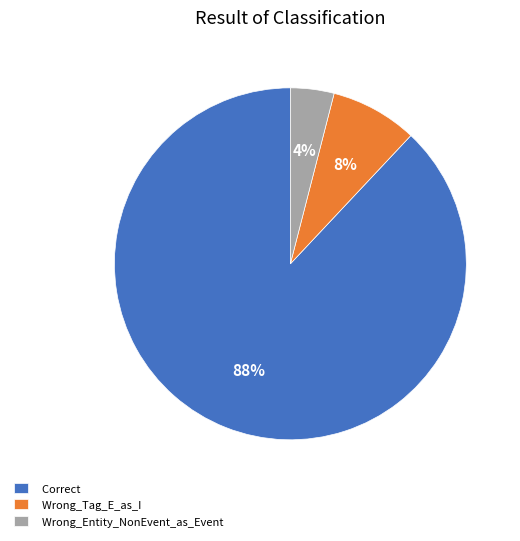

Is the sum of Wrong_Tag_E_as_I and Wrong_Entity_NonEvent_as_Event greater than half?

No